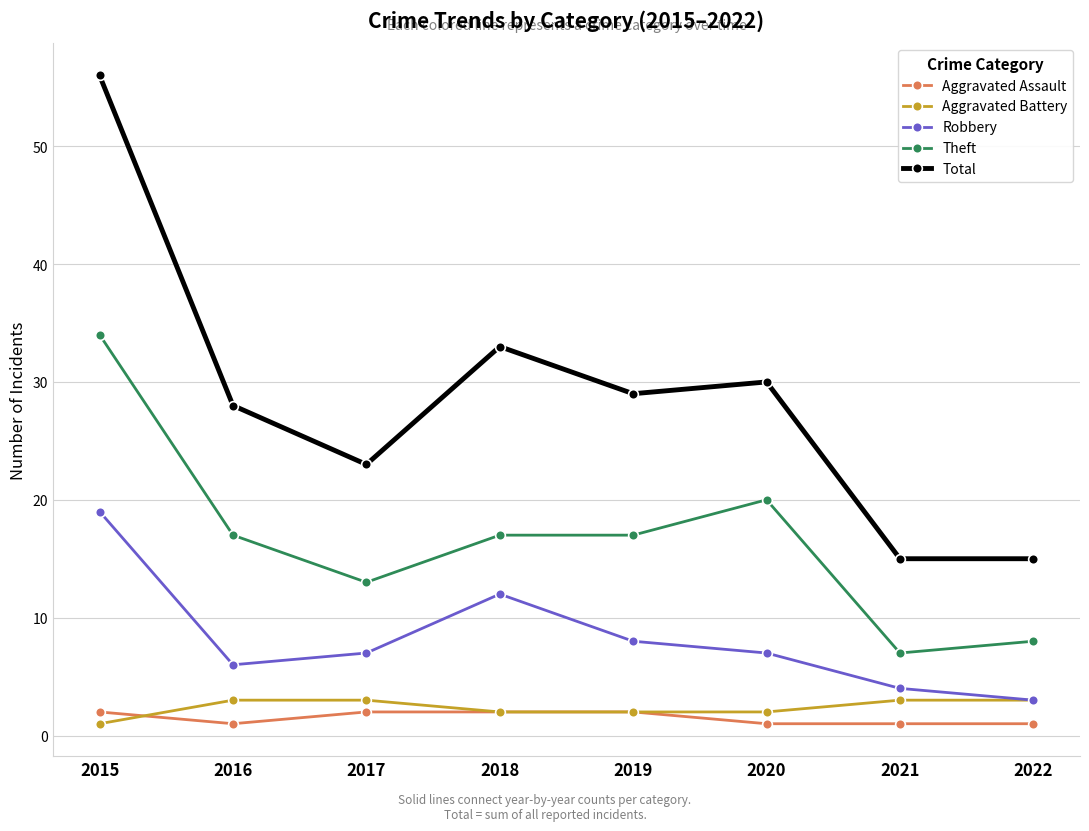

What is the value of the Aggravated Battery point at the 7th from the left?

3